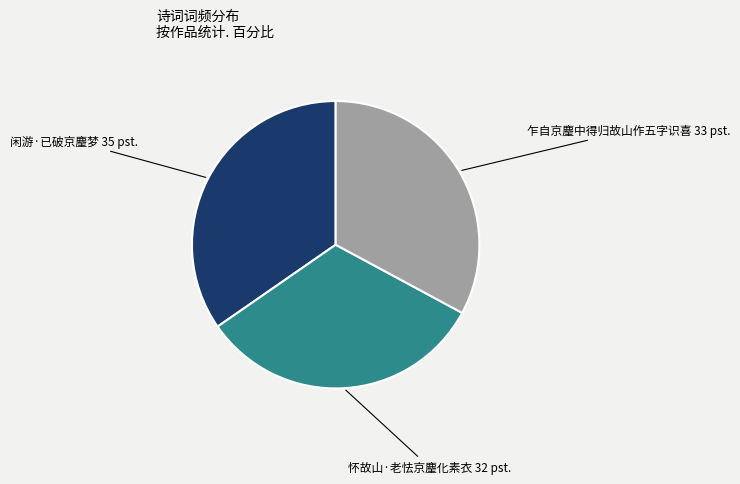

Is there a majority slice in this chart?

No